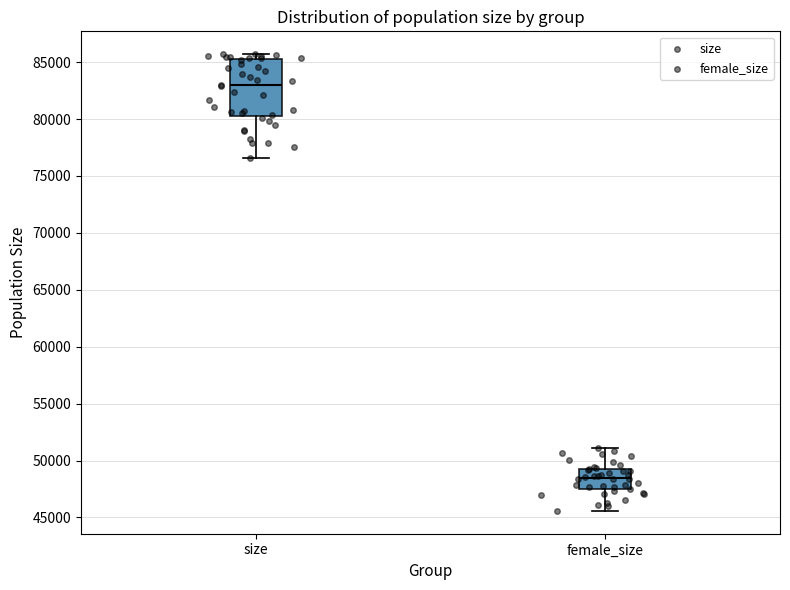

Reading left to right, read every box against the y-axis: the position of its median line, the range the box covers, and the ends of its whiskers. The values are not printed on the chart, so give them approximately, as read against the axis.

size: median 83000, box 80500 to 85500, whiskers 76500 to 85500 (just above the box's upper edge)
female_size: median 48500, box 47500 to 49500, whiskers 45500 to 51000